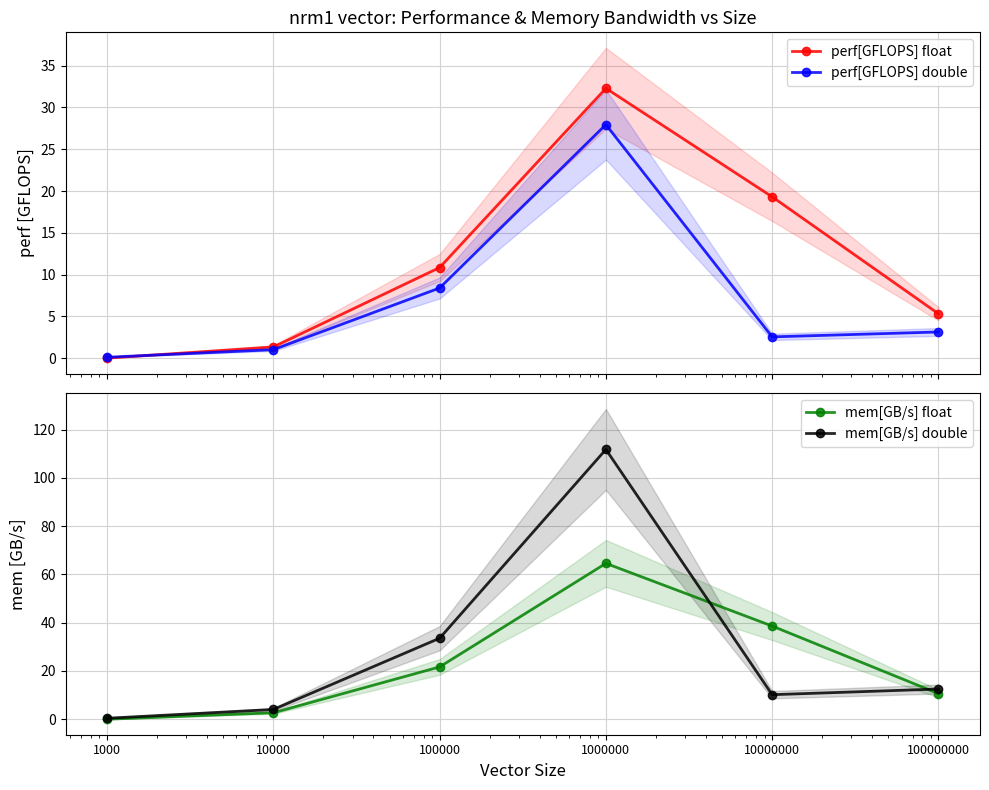

At which label is mem[GB/s] float closest to 32?

10000000